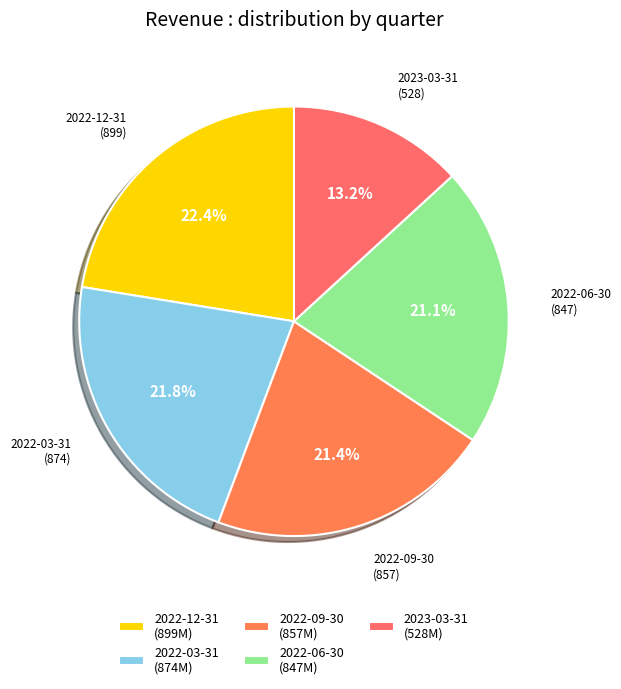

Count the number of slices in the pie.

5